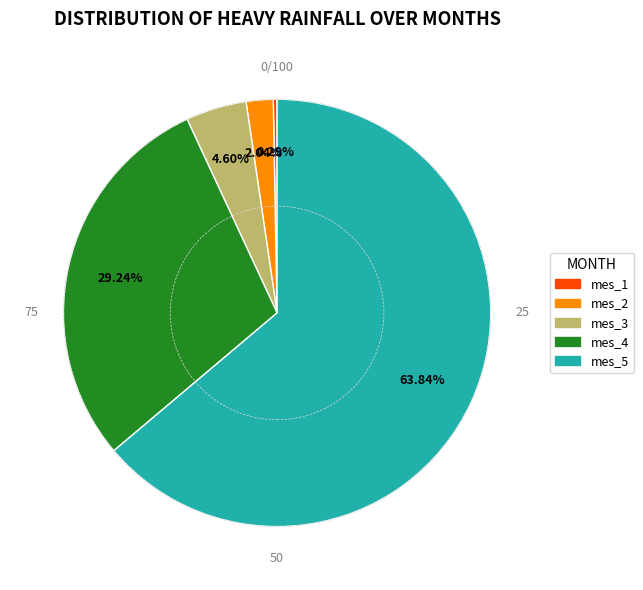

Which category has the smallest portion of the pie?

mes_1